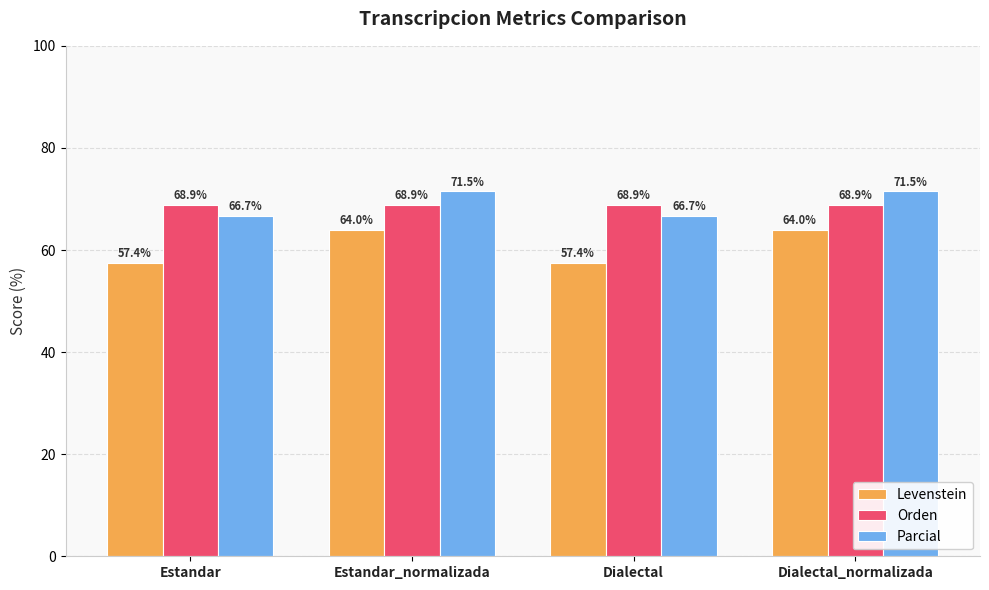

What is the sum of the Orden values at Dialectal and Estandar?

137.7